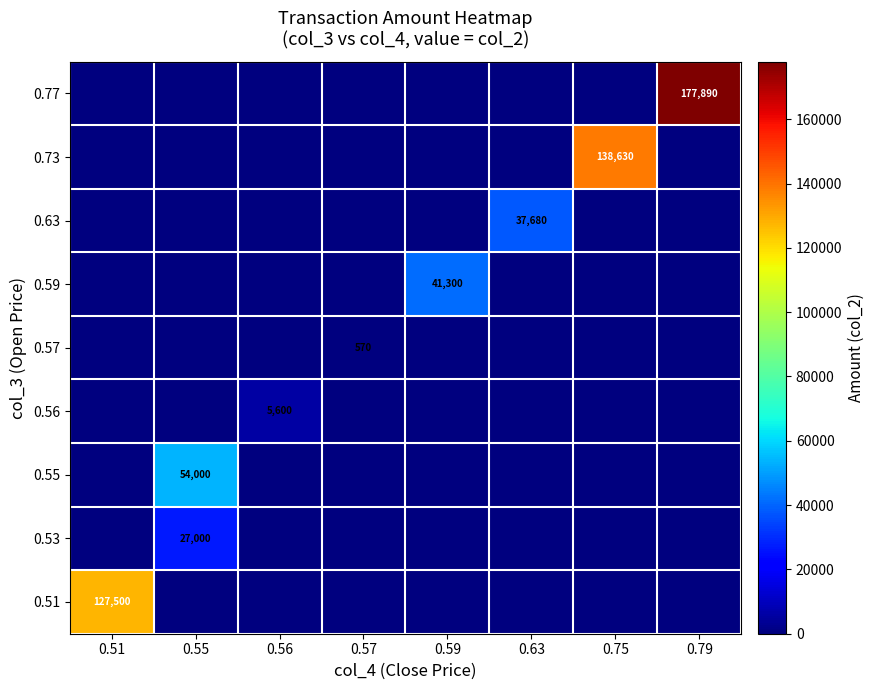

What is the maximum value for 0.73?

138630